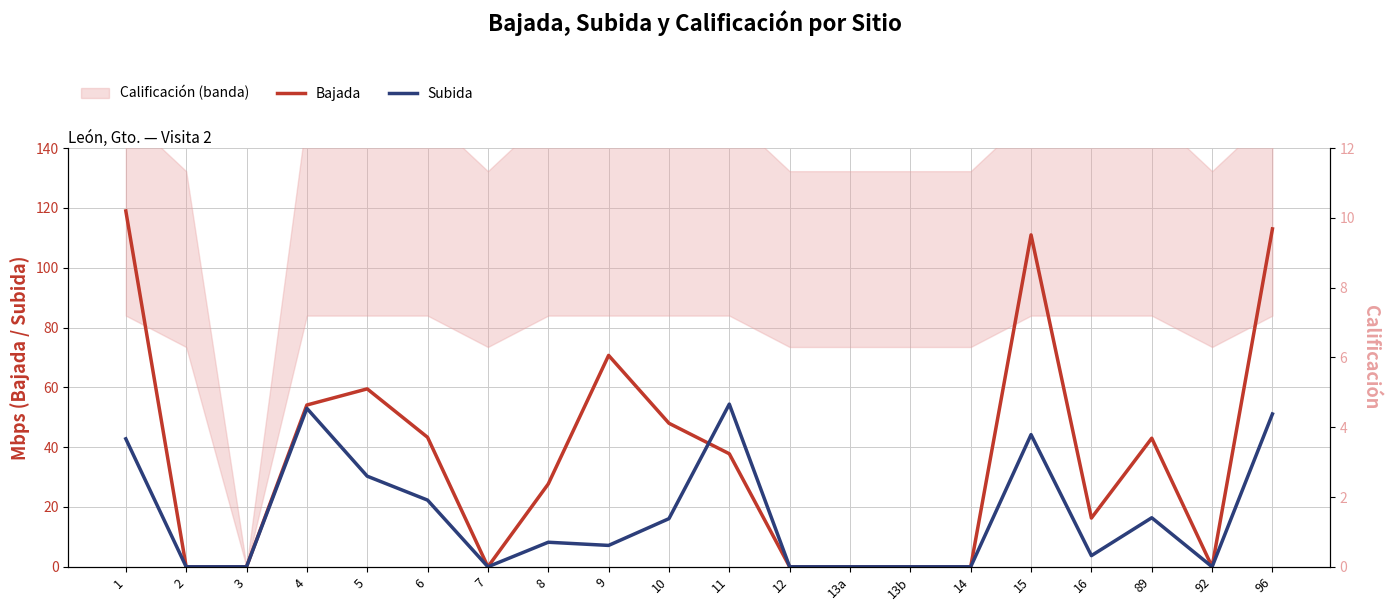

Reading right to left, extract all data points from this chart.

Bajada: 96=113.0	92=0.0	89=43.0	16=16.3	15=111.0	14=0.0	13b=0.0	13a=0.0	12=0.0	11=37.8	10=48.0	9=70.7	8=27.7	7=0.0	6=43.3	5=59.5	4=54.1	3=0.0	2=0.0	1=119.0
Subida: 96=51.1	92=0.0	89=16.4	16=3.7	15=44.2	14=0.0	13b=0.0	13a=0.0	12=0.0	11=54.4	10=16.1	9=7.2	8=8.2	7=0.0	6=22.3	5=30.3	4=53.0	3=0.0	2=0.0	1=42.8